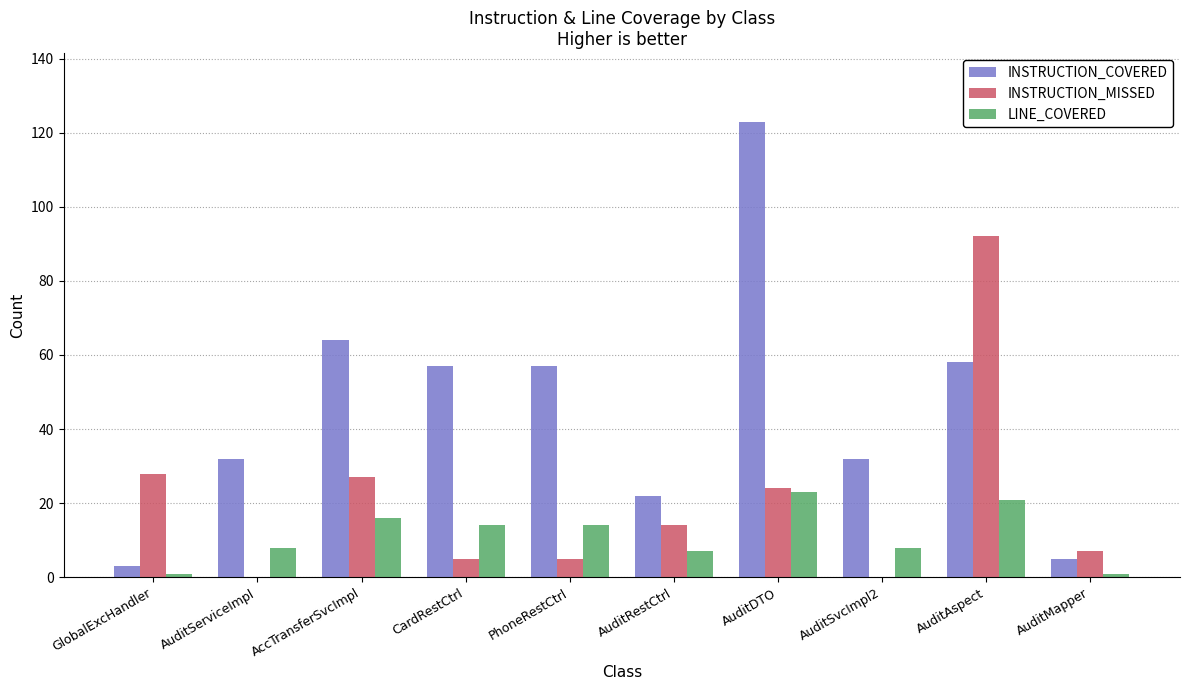

What is the average value of the INSTRUCTION_MISSED series?

20